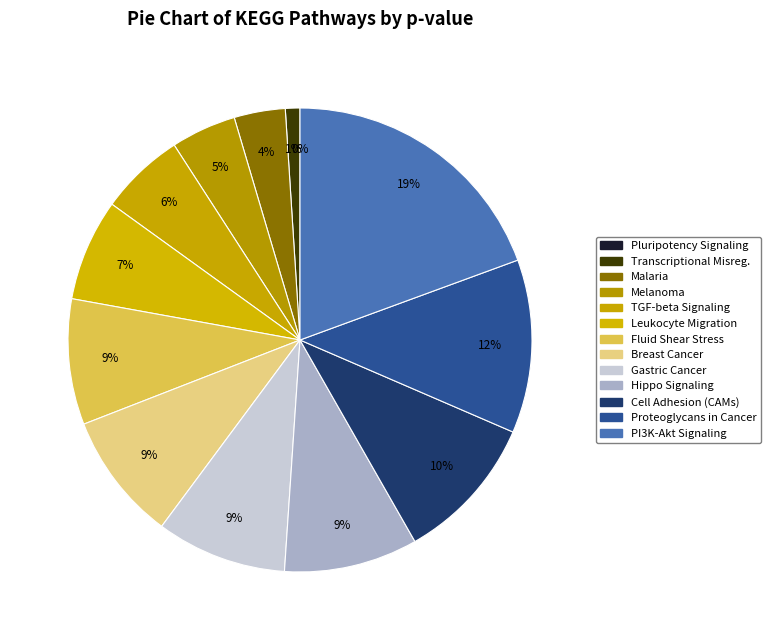

Which slice is the smallest?

Signaling pathways regulating pluripotency